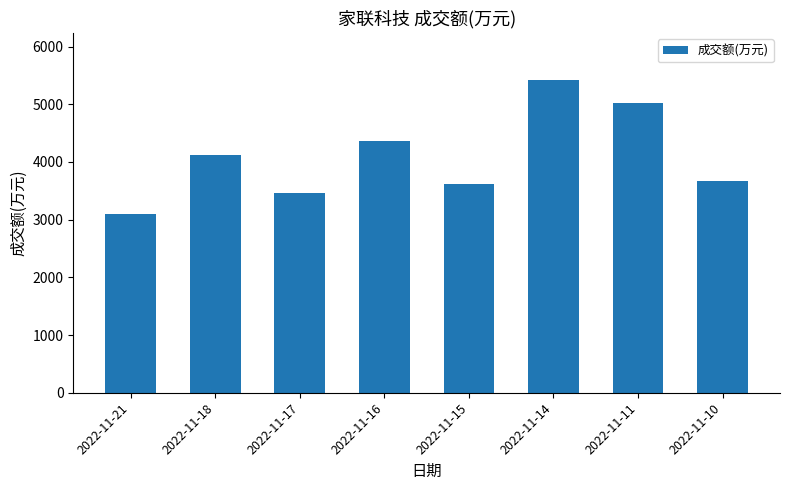

What is the minimum value shown in the chart?

3095